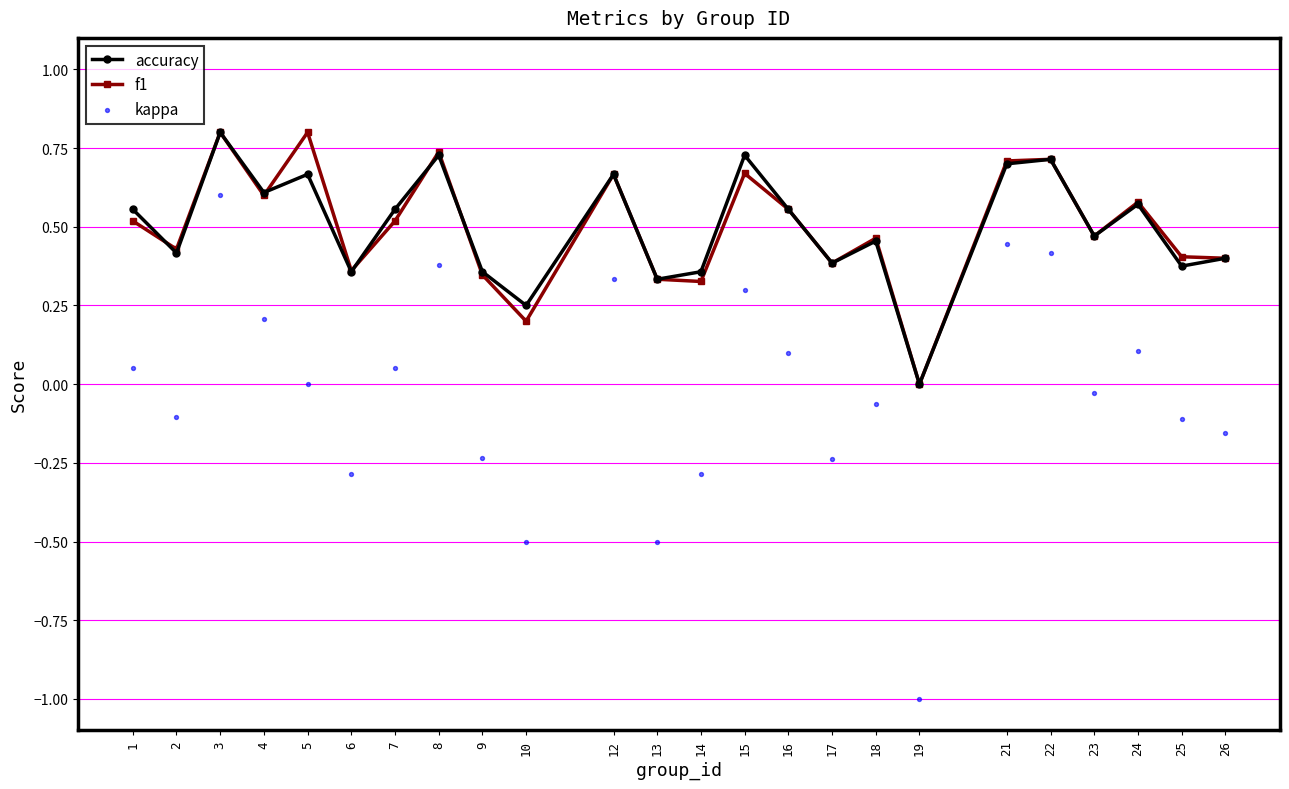

Which series has the largest total across all categories?

accuracy